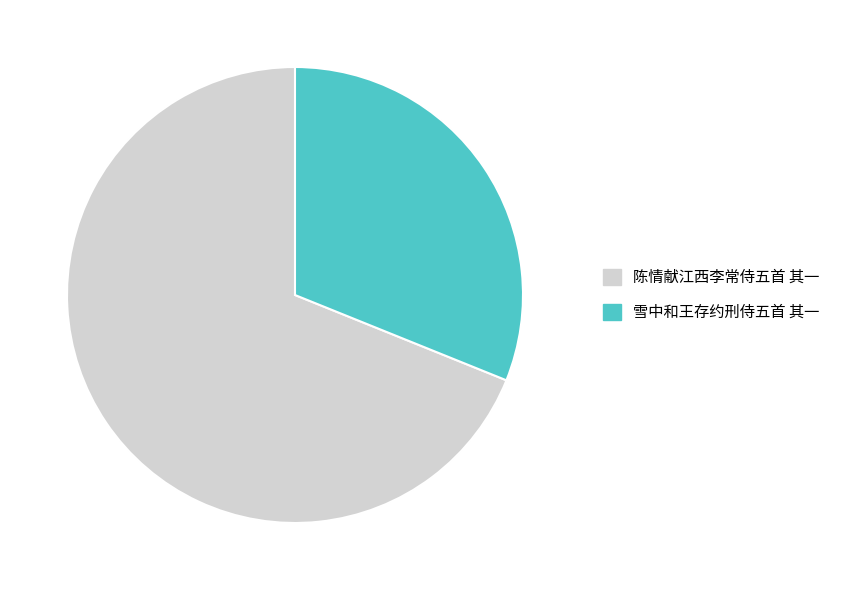

Is it true that 雪中和王存约刑侍五首 其一 is 42% of the pie?

False